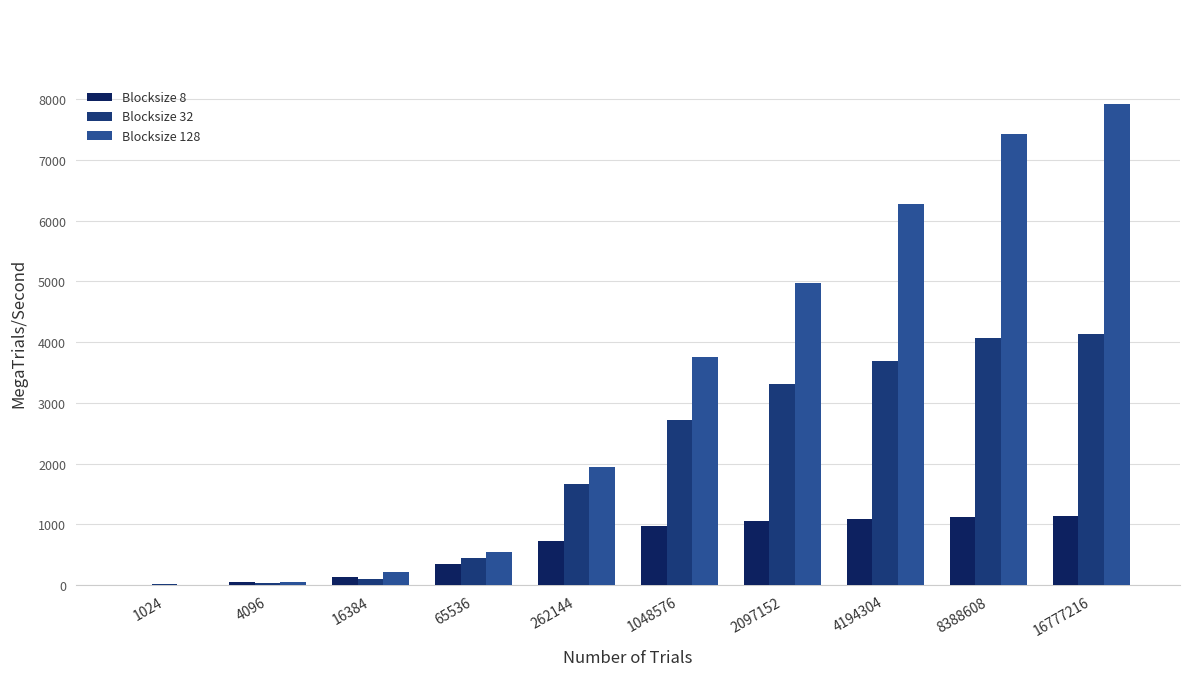

At which label is Blocksize 8 closest to 571?

262144